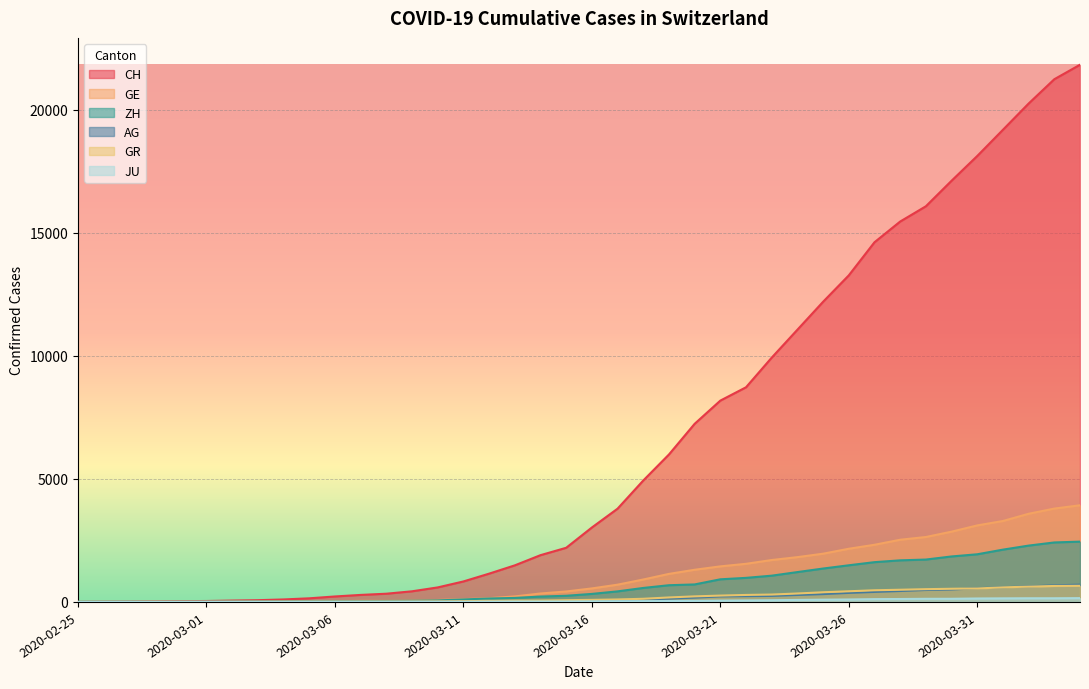

Between 2020-03-12 and 2020-03-07, which is larger?

2020-03-12